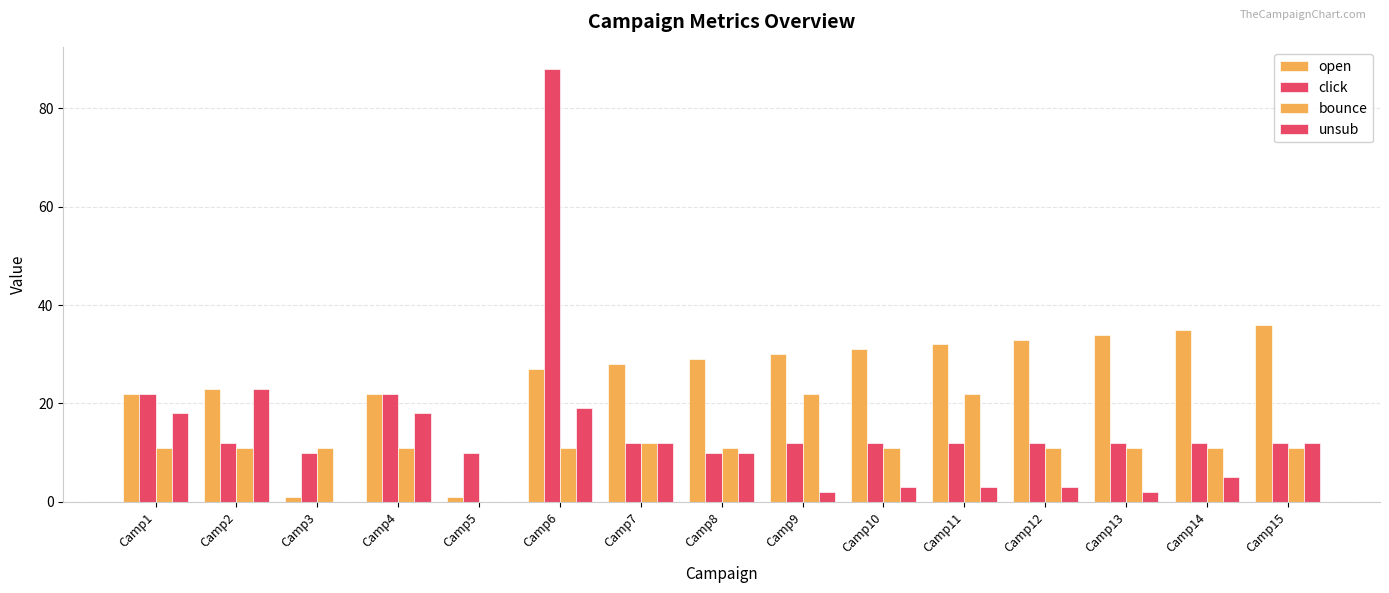

Count the number of categories in the chart.

15